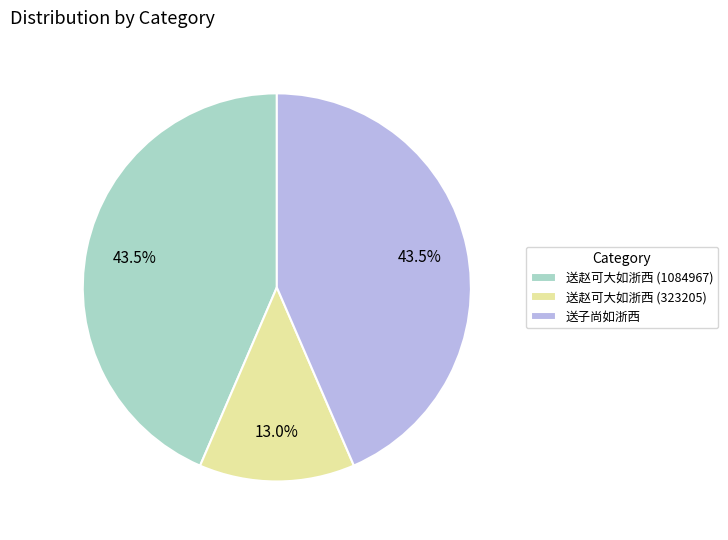

Count the number of slices in the pie.

3